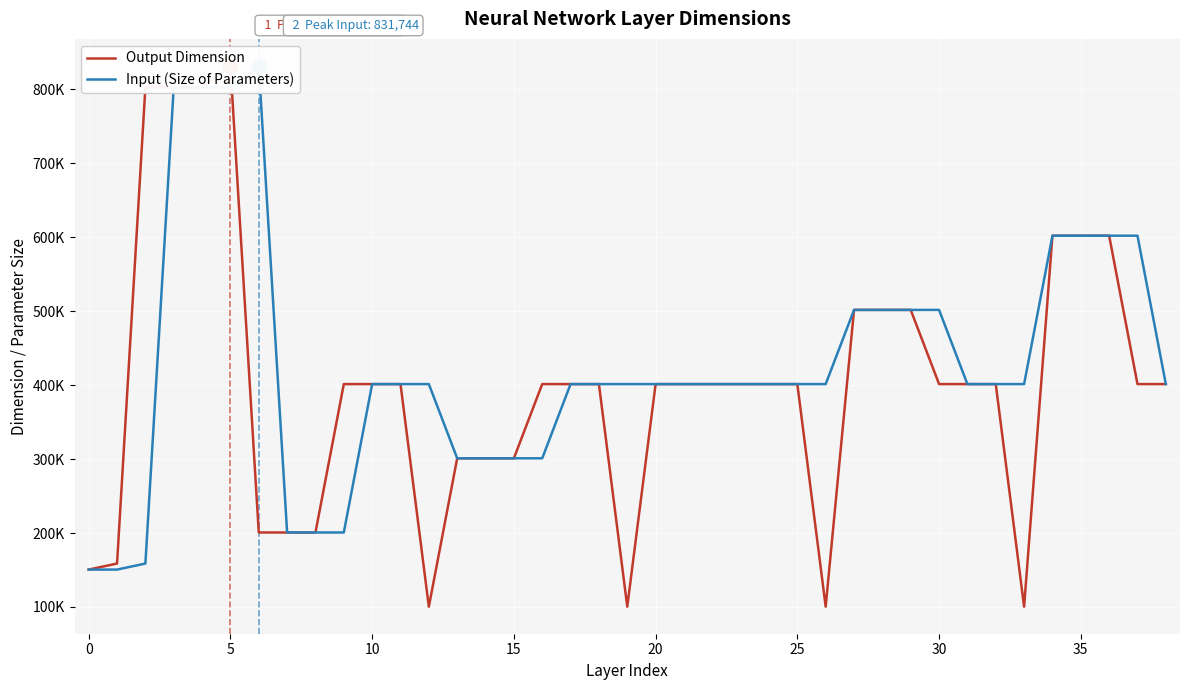

The value of Input (Size of Parameters) at 30 is 262285. True or false?

False